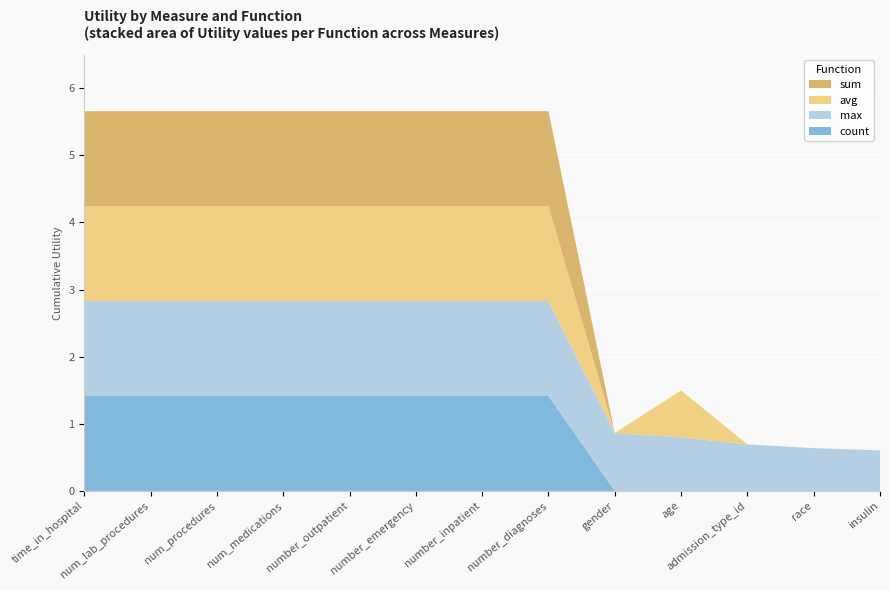

Reading left to right, extract all data points from this chart.

sum: time_in_hospital=1.4	num_lab_procedures=1.4	num_procedures=1.4	num_medications=1.4	number_outpatient=1.4	number_emergency=1.4	number_inpatient=1.4	number_diagnoses=1.4	gender=0.0	age=0.0	admission_type_id=0.0	race=0.0	insulin=0.0
avg: time_in_hospital=1.4	num_lab_procedures=1.4	num_procedures=1.4	num_medications=1.4	number_outpatient=1.4	number_emergency=1.4	number_inpatient=1.4	number_diagnoses=1.4	gender=0.0	age=0.7	admission_type_id=0.0	race=0.0	insulin=0.0
max: time_in_hospital=1.4	num_lab_procedures=1.4	num_procedures=1.4	num_medications=1.4	number_outpatient=1.4	number_emergency=1.4	number_inpatient=1.4	number_diagnoses=1.4	gender=0.9	age=0.8	admission_type_id=0.7	race=0.6	insulin=0.6
count: time_in_hospital=1.4	num_lab_procedures=1.4	num_procedures=1.4	num_medications=1.4	number_outpatient=1.4	number_emergency=1.4	number_inpatient=1.4	number_diagnoses=1.4	gender=0.0	age=0.0	admission_type_id=0.0	race=0.0	insulin=0.0